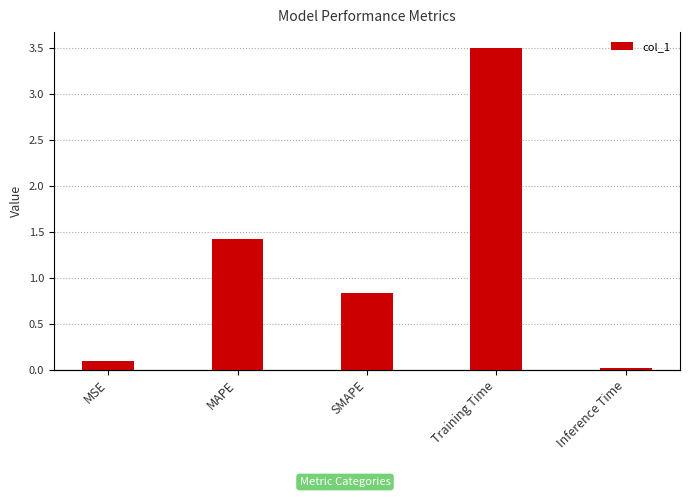

At which label is the value closest to 1?

SMAPE